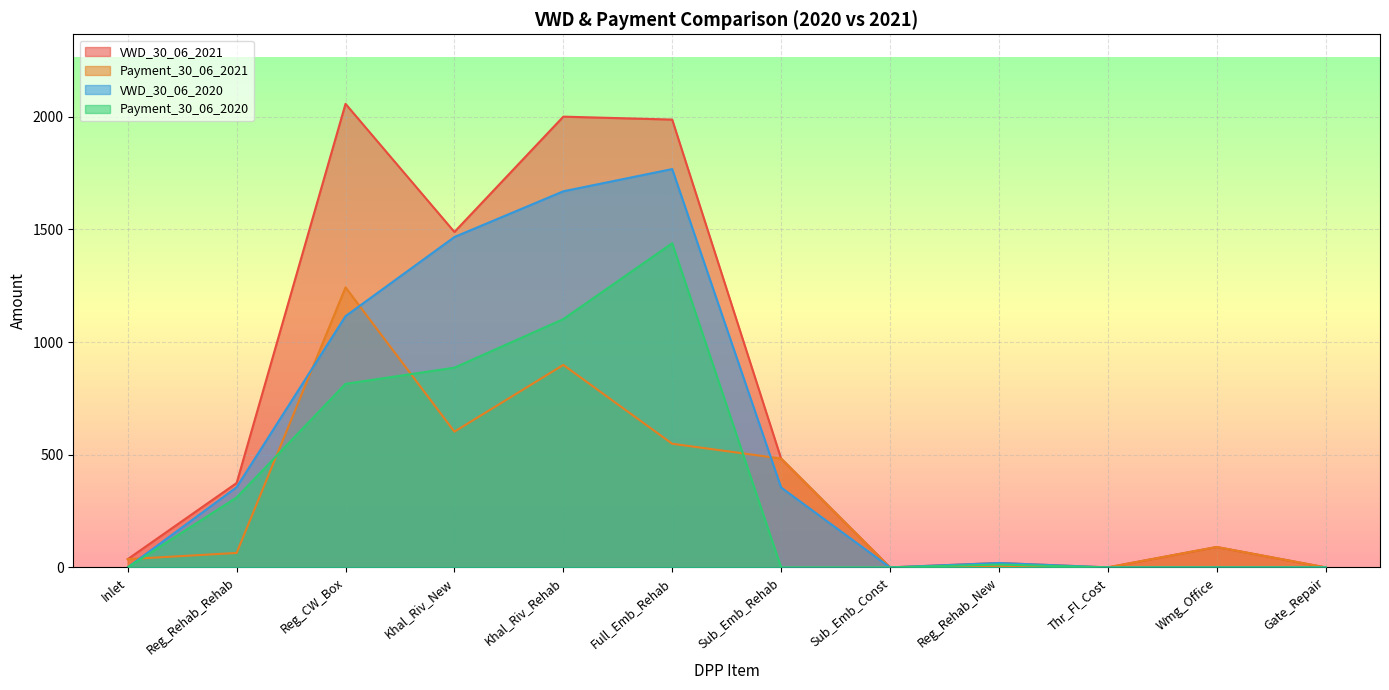

Count the number of data series in this chart.

4